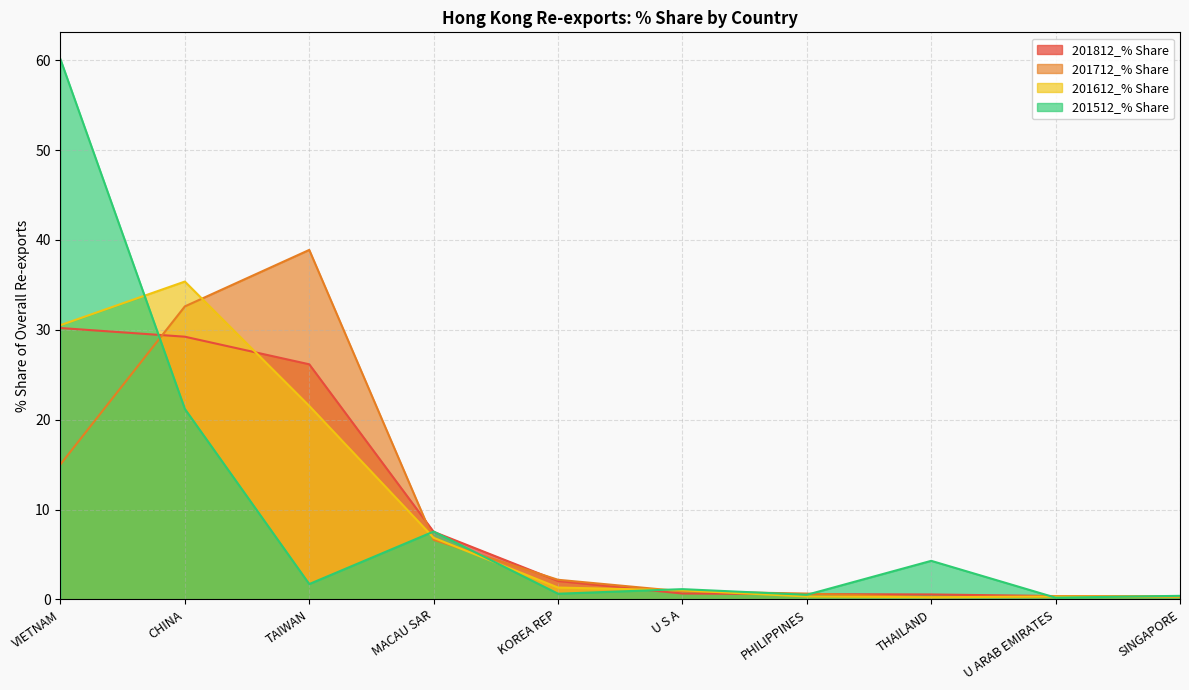

Where is the first local minimum for 201712_% Share?

THAILAND